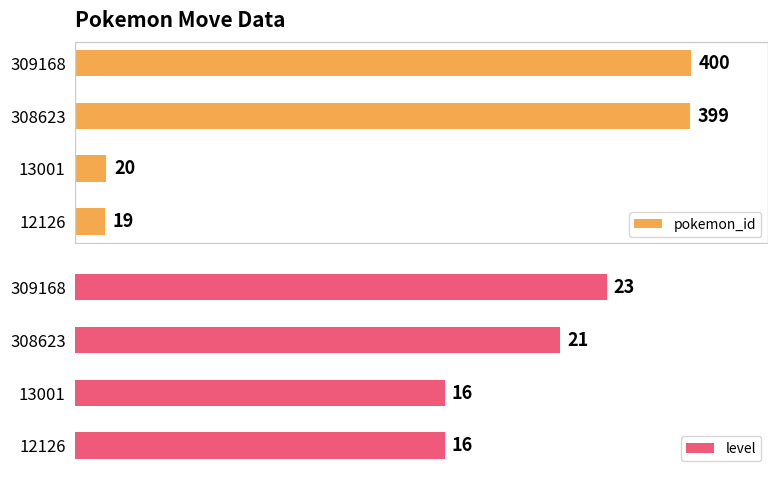

Which series has the widest spread of values?

pokemon_id